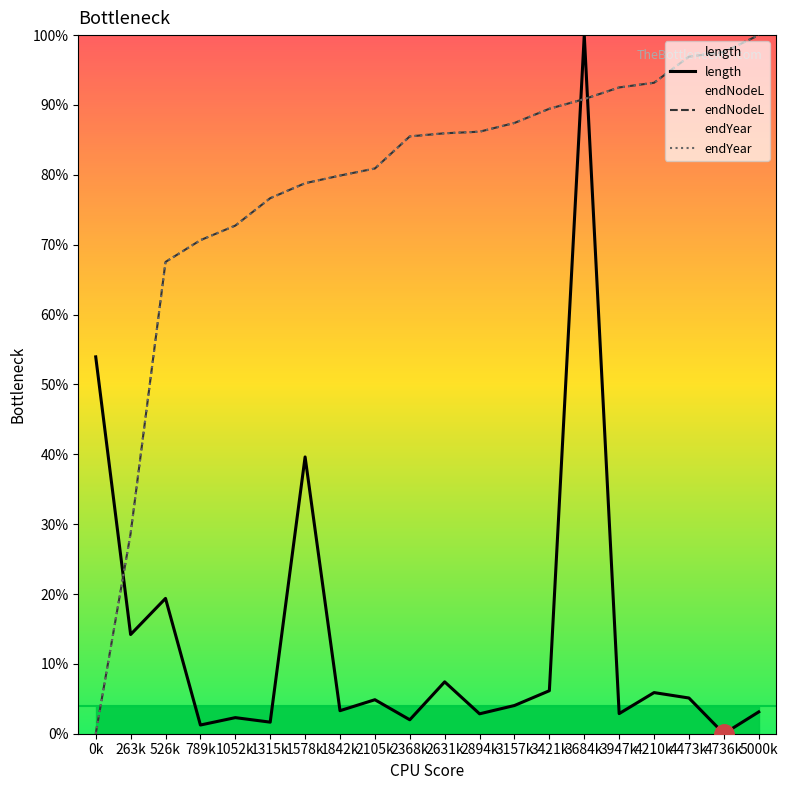

Reading left to right, transcribe all the data shown in this chart.

length: 0k=53.9	263k=14.2	526k=19.4	789k=1.2	1052k=2.3	1315k=1.7	1578k=39.6	1842k=3.3	2105k=4.9	2368k=2.0	2631k=7.4	2894k=2.8	3157k=4.0	3421k=6.2	3684k=100.0	3947k=2.9	4210k=5.9	4473k=5.1	4736k=0.0	5000k=3.1
endNodeL: 0k=0.0	263k=28.7	526k=67.5	789k=70.6	1052k=72.7	1315k=76.7	1578k=78.8	1842k=79.9	2105k=80.9	2368k=85.5	2631k=85.9	2894k=86.2	3157k=87.4	3421k=89.5	3684k=90.8	3947k=92.5	4210k=93.2	4473k=96.9	4736k=97.6	5000k=100.0
endYear: 0k=0.0	263k=28.7	526k=67.5	789k=70.6	1052k=72.7	1315k=76.7	1578k=78.8	1842k=79.9	2105k=80.9	2368k=85.5	2631k=85.9	2894k=86.2	3157k=87.4	3421k=89.5	3684k=90.8	3947k=92.5	4210k=93.2	4473k=96.9	4736k=97.6	5000k=100.0